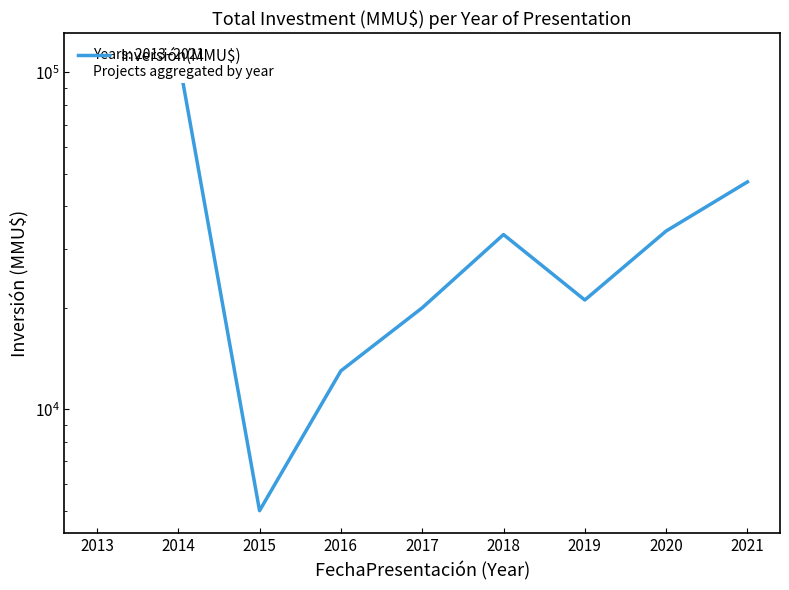

What is the difference between the maximum and minimum values?

106770